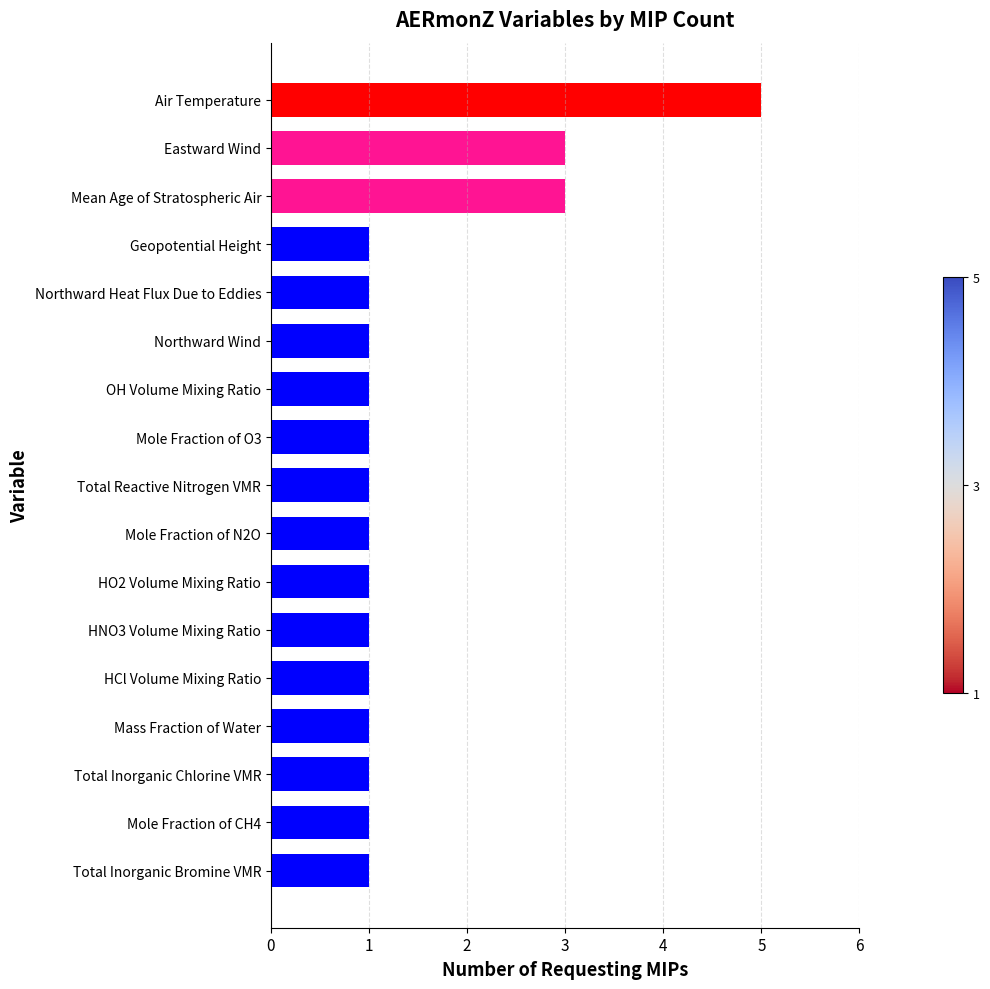

Between Mean Age of Stratospheric Air and Total Reactive Nitrogen VMR, which is larger?

Mean Age of Stratospheric Air